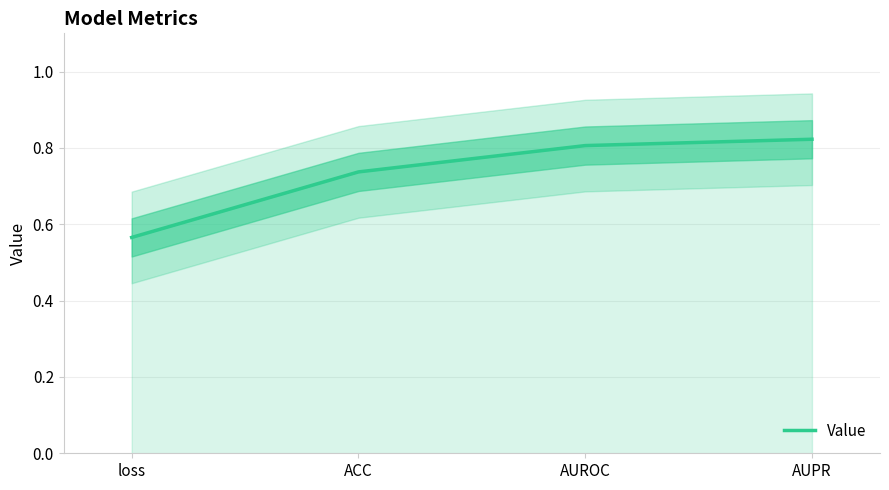

At which category does the chart reach its peak across all series?

AUPR